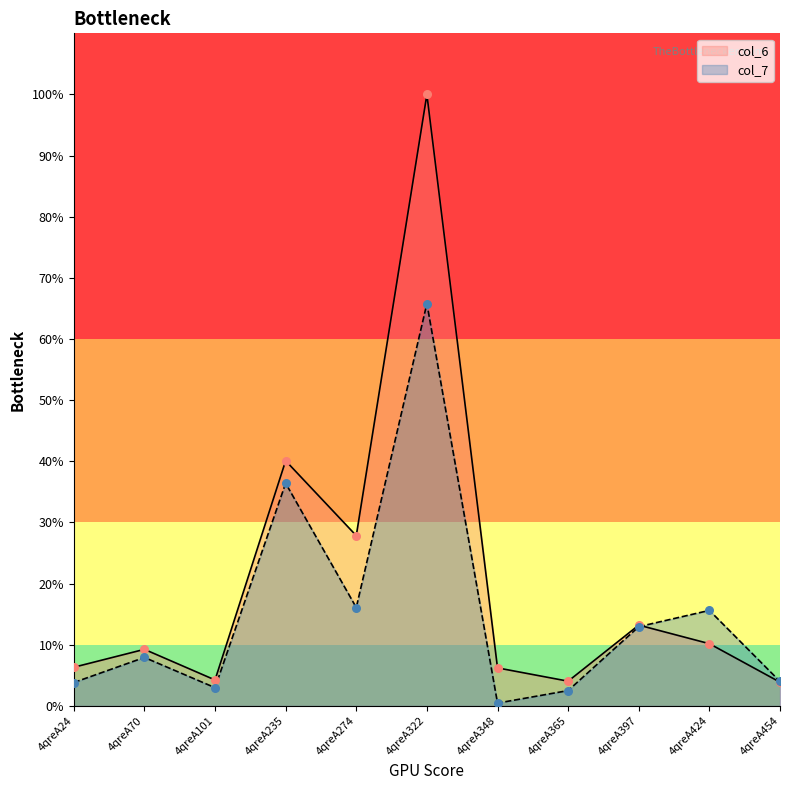

Which series has the widest spread of Y values?

col_6